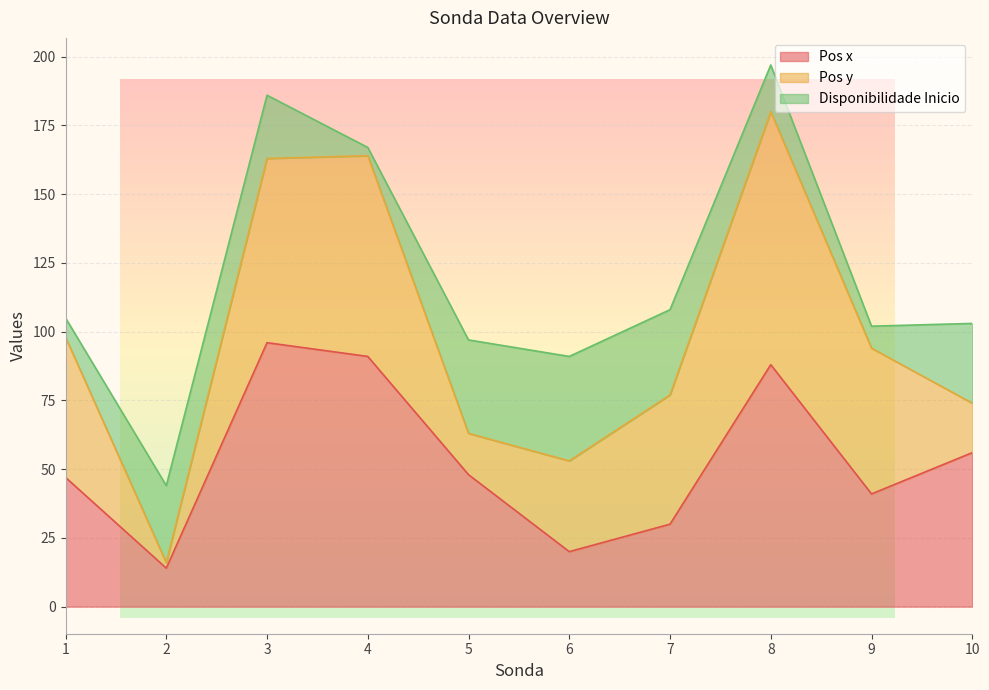

What is the average value of the Pos y series?

45